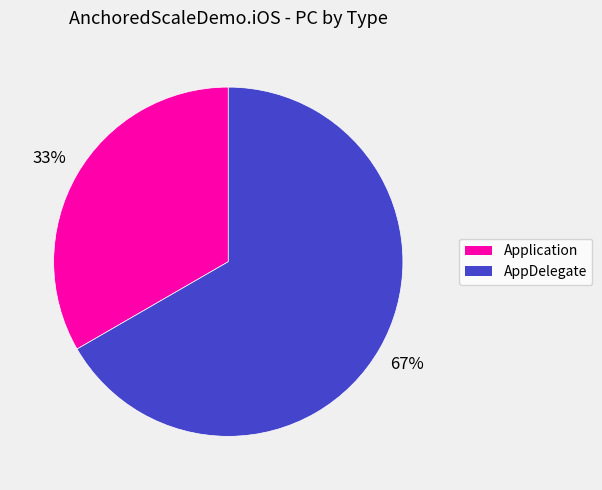

What is the ratio of the value at Application to the value at AppDelegate?

0.5